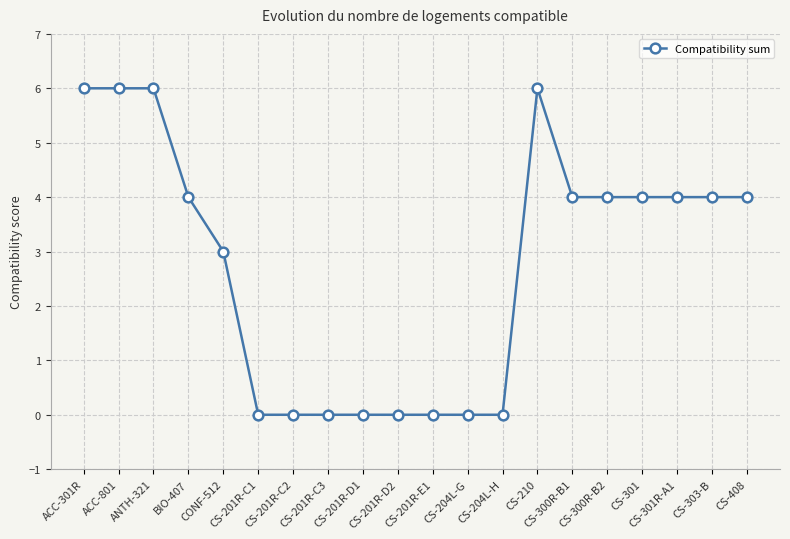

True or false: the data has more than 0 interior local peaks.

True